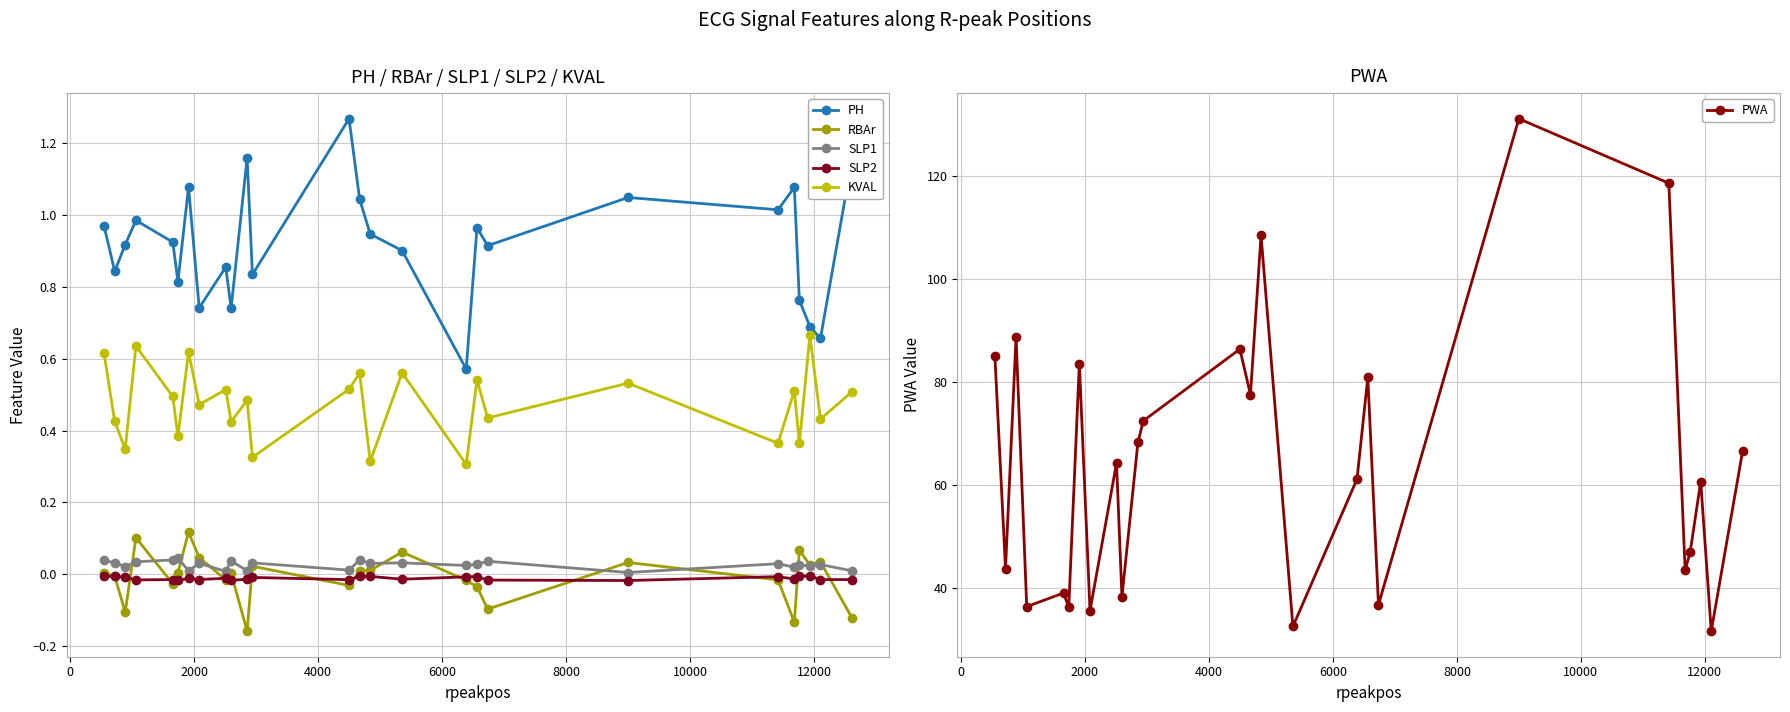

How many interior local valleys does the PWA series have?

10